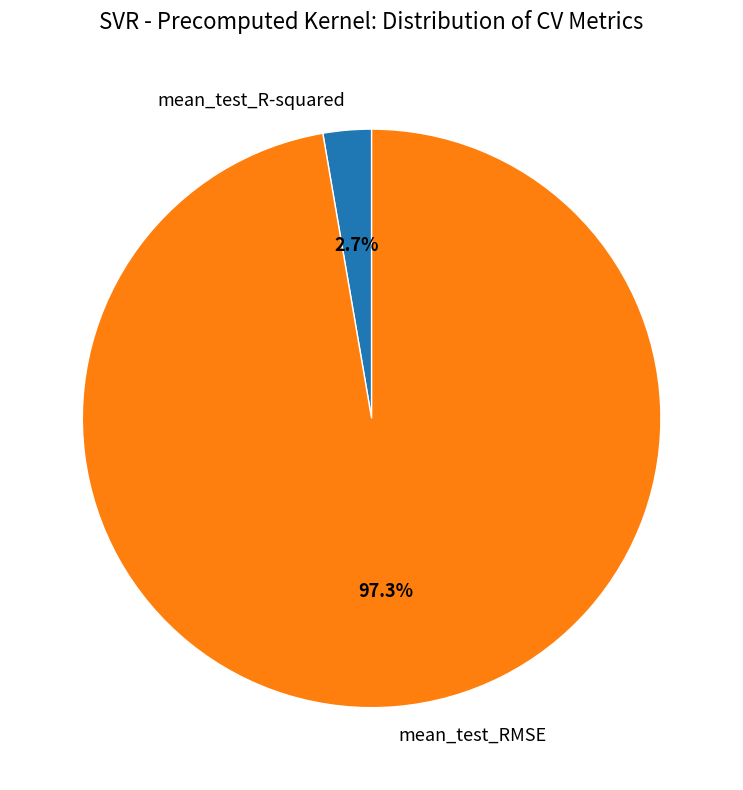

Which category accounts for the majority?

mean_test_RMSE